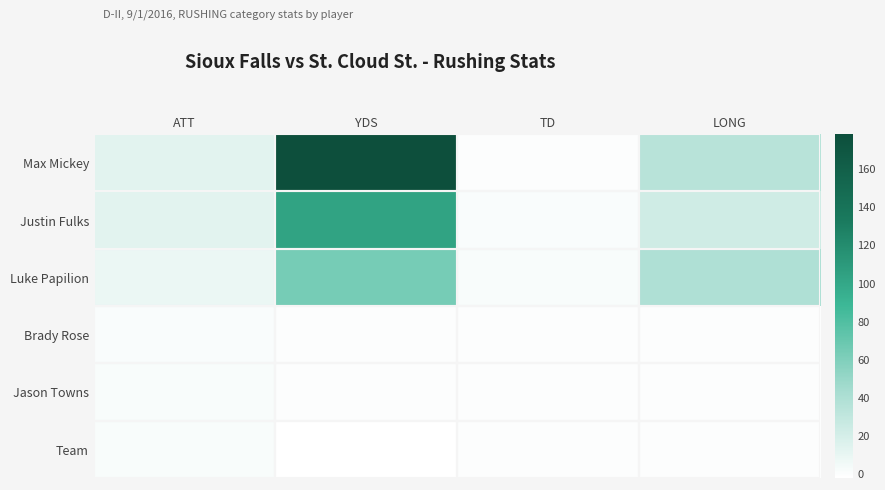

Which series has the largest total across all categories?

Max Mickey